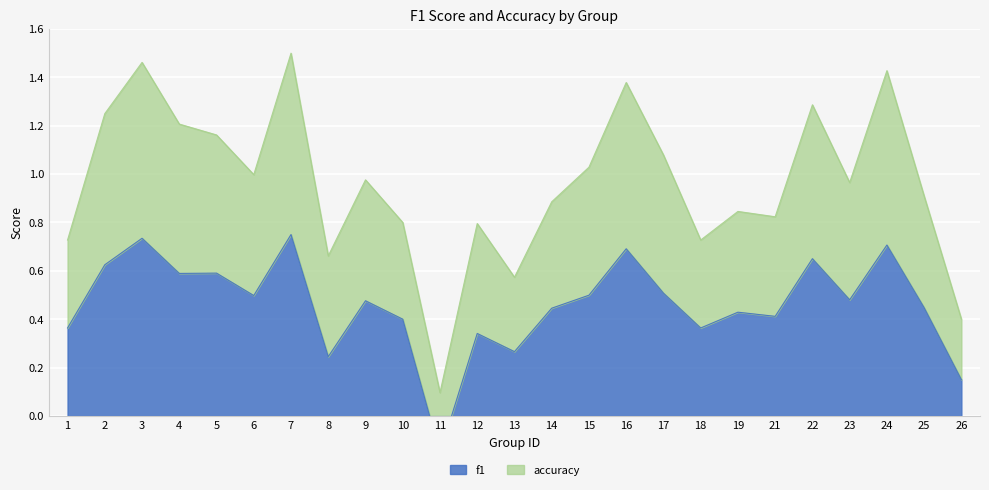

Is it true that the value at 18 is 0.4?

True